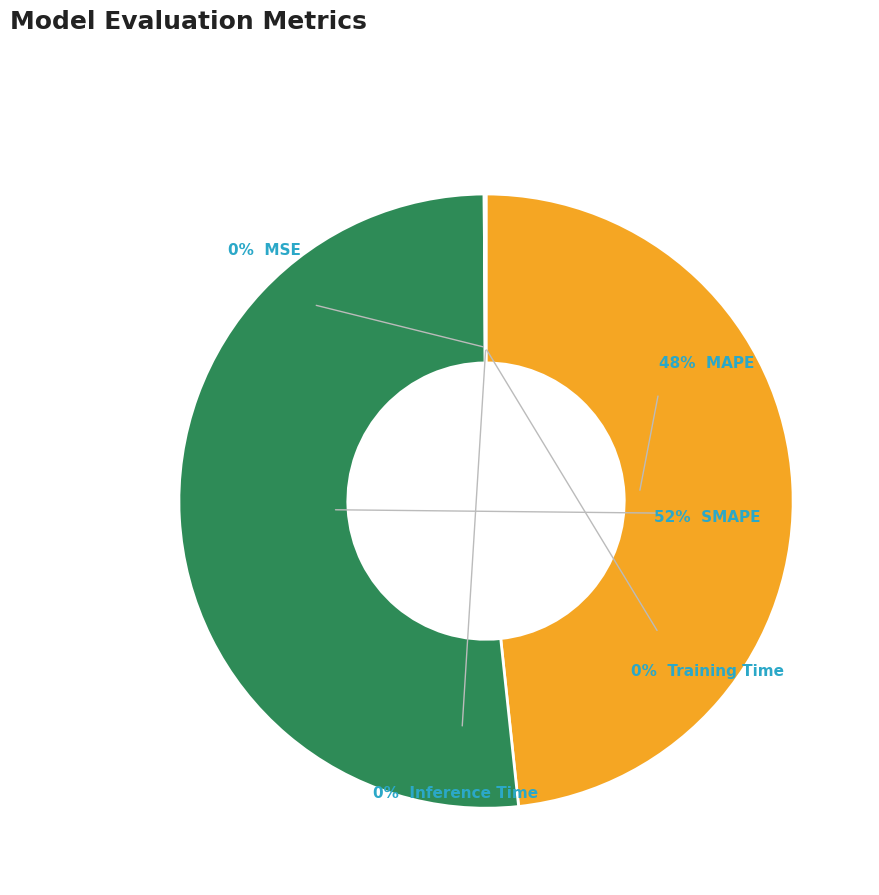

Which category has the smallest portion of the pie?

MSE